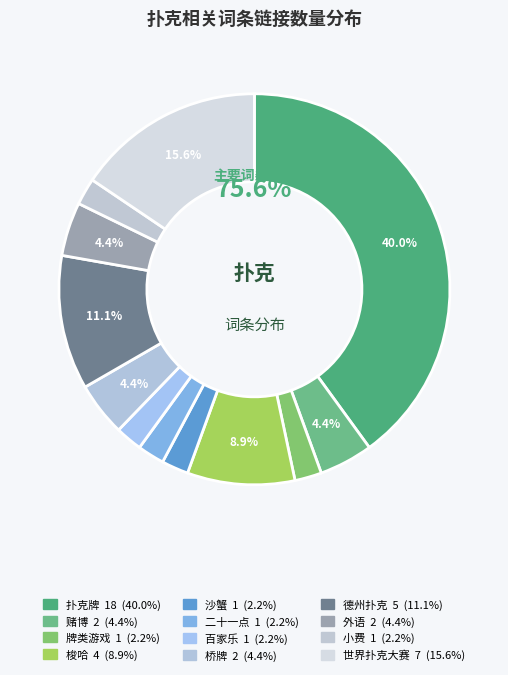

What is the total percentage of 百家乐 and 赌博?

6.7%